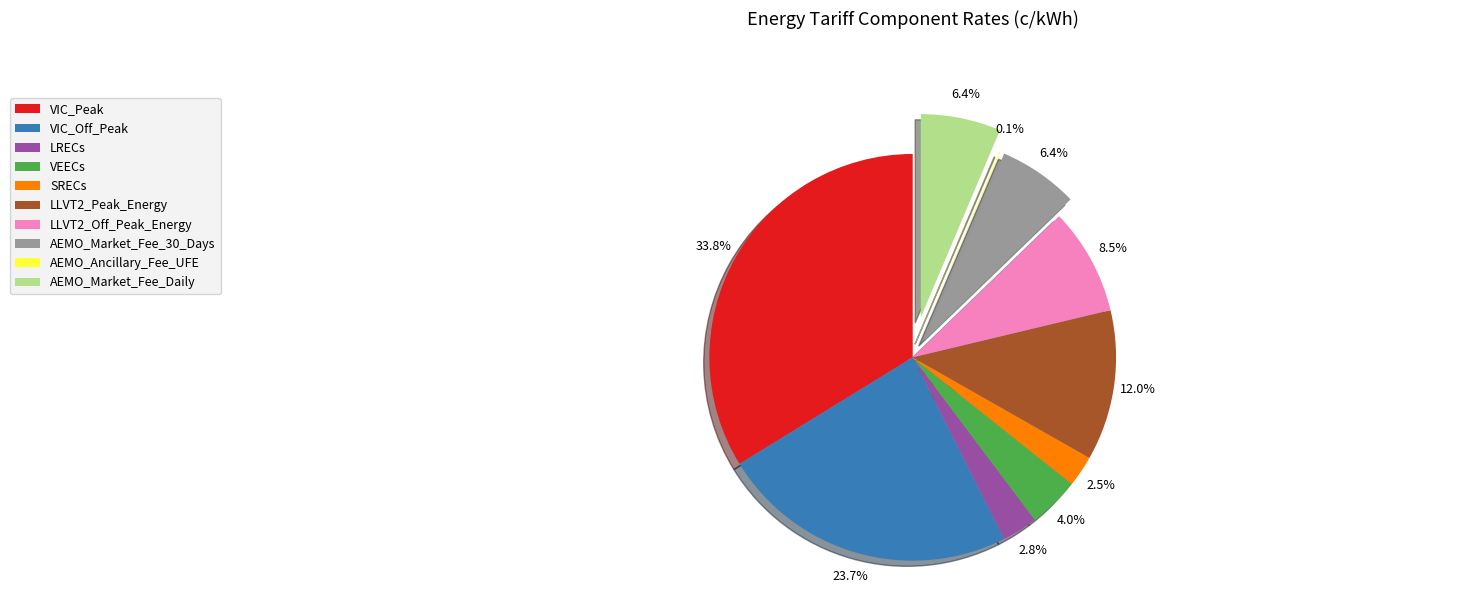

Is there a majority slice in this chart?

No